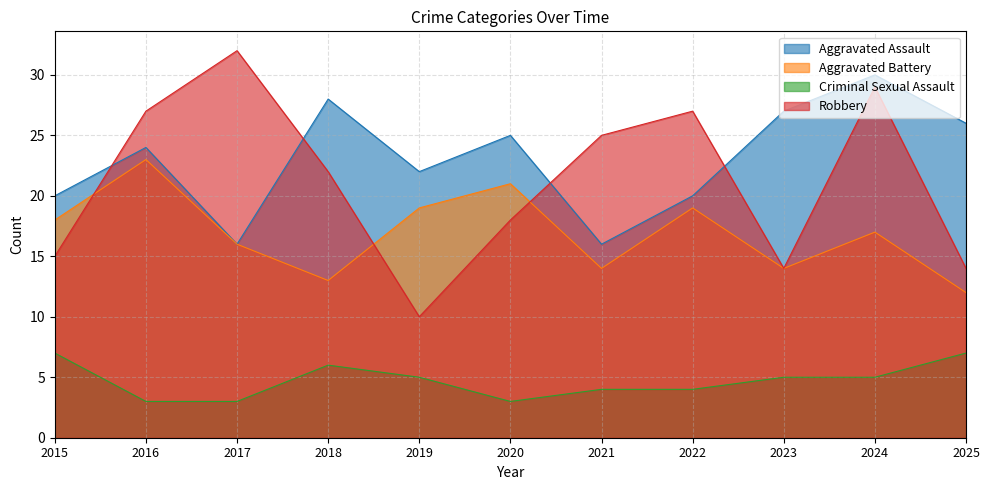

True or false: Robbery has more than 1 points higher than both neighbors.

True